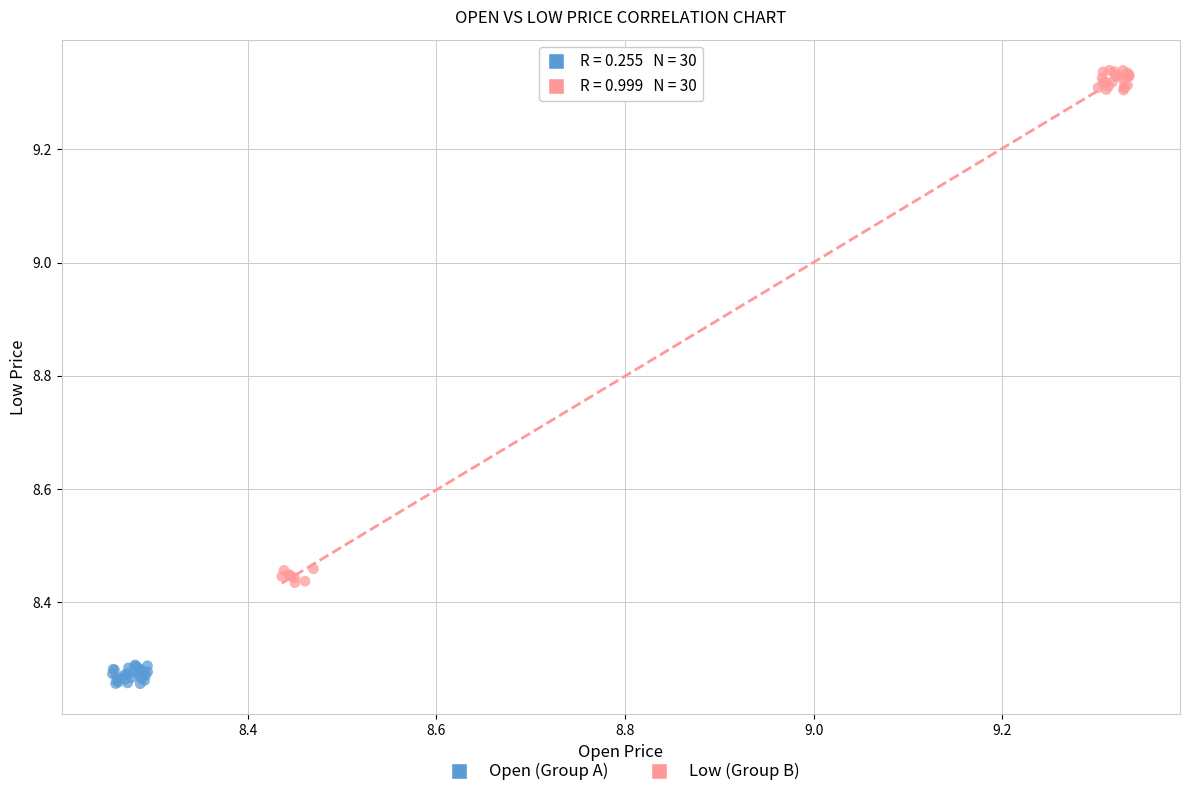

Which series reaches the minimum Y coordinate?

Open (Group A)